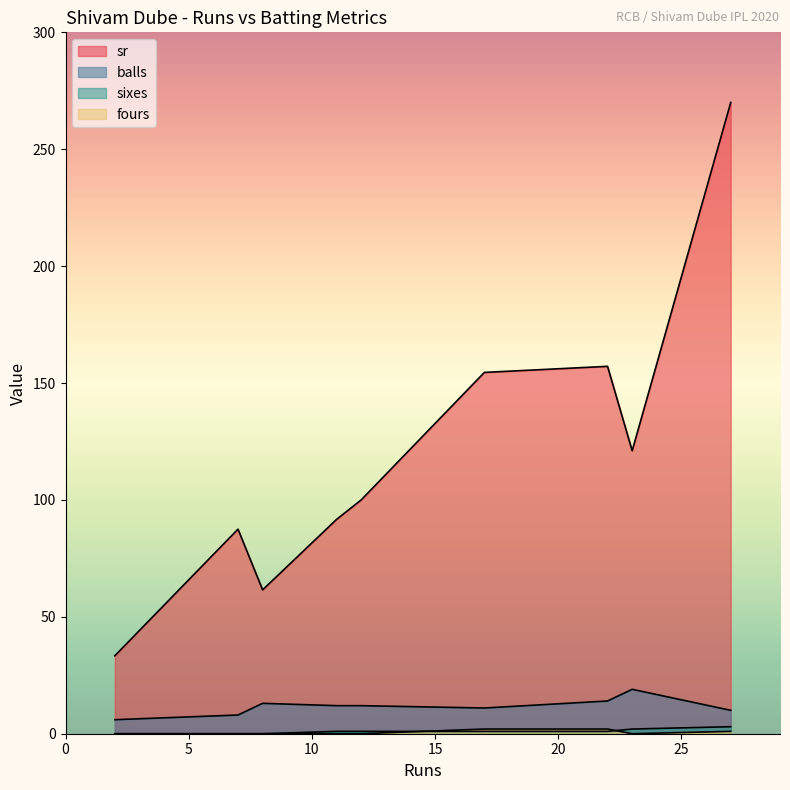

The value of balls at 23 is 19.0. True or false?

True